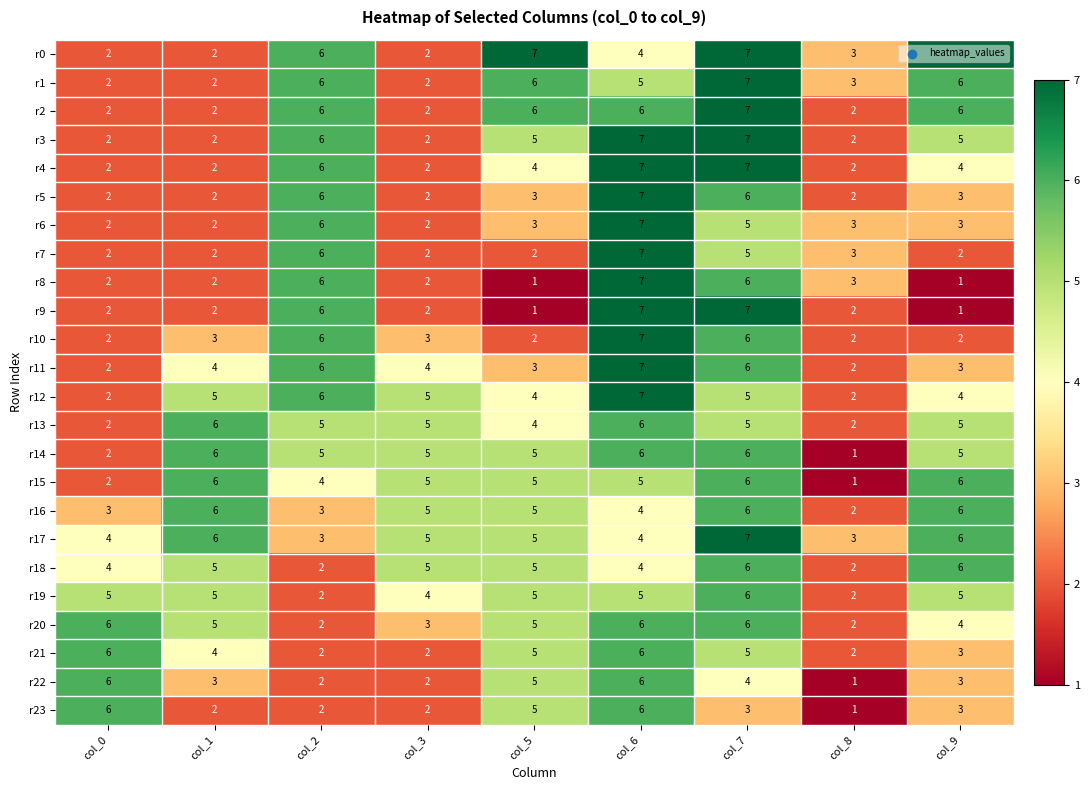

What is the greatest value displayed?

7